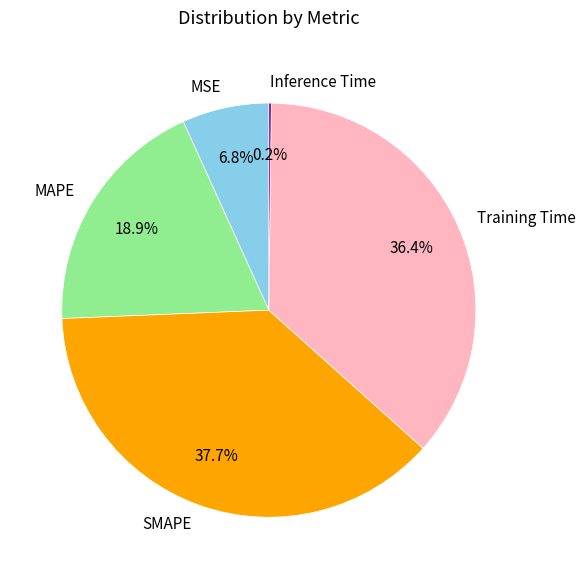

Is there any slice that represents more than half of the pie?

No